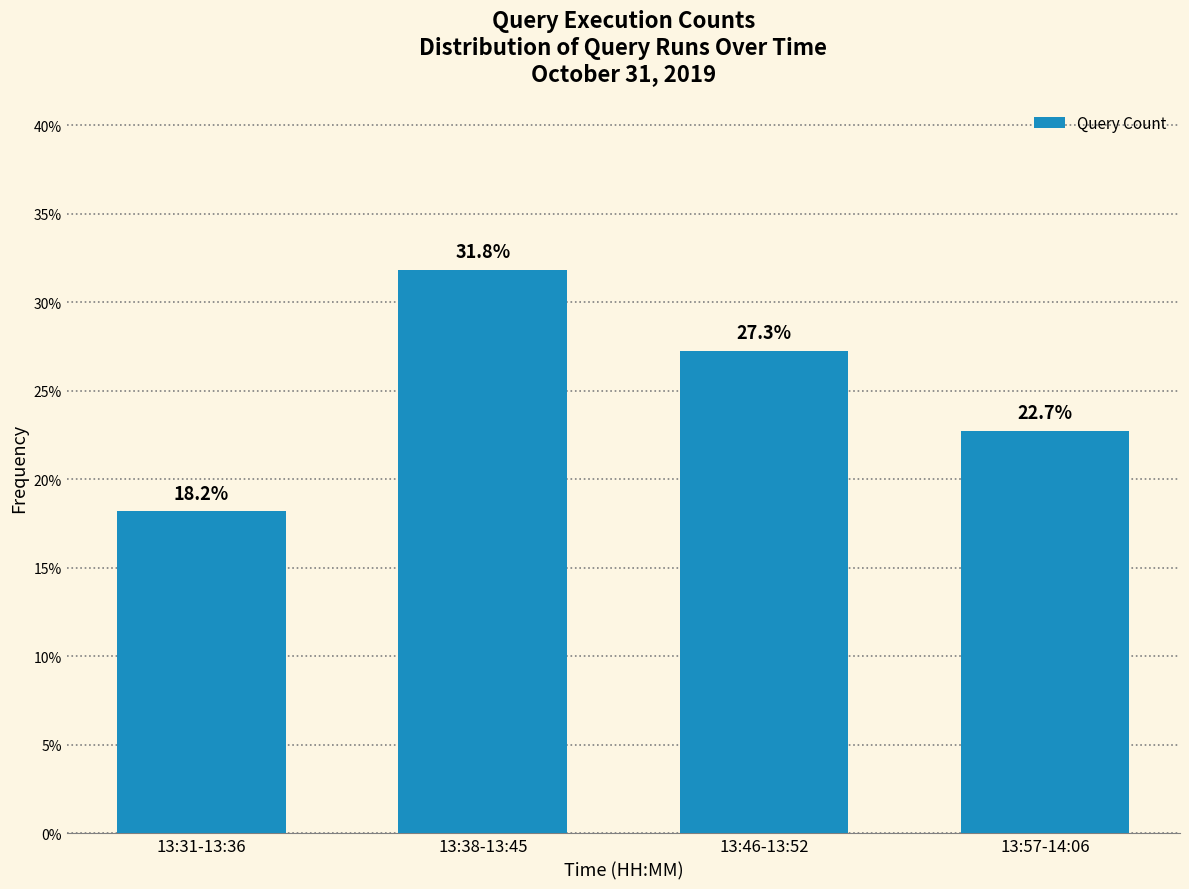

Reading left to right, what are all the values shown in this chart?

18.2	31.8	27.3	22.7